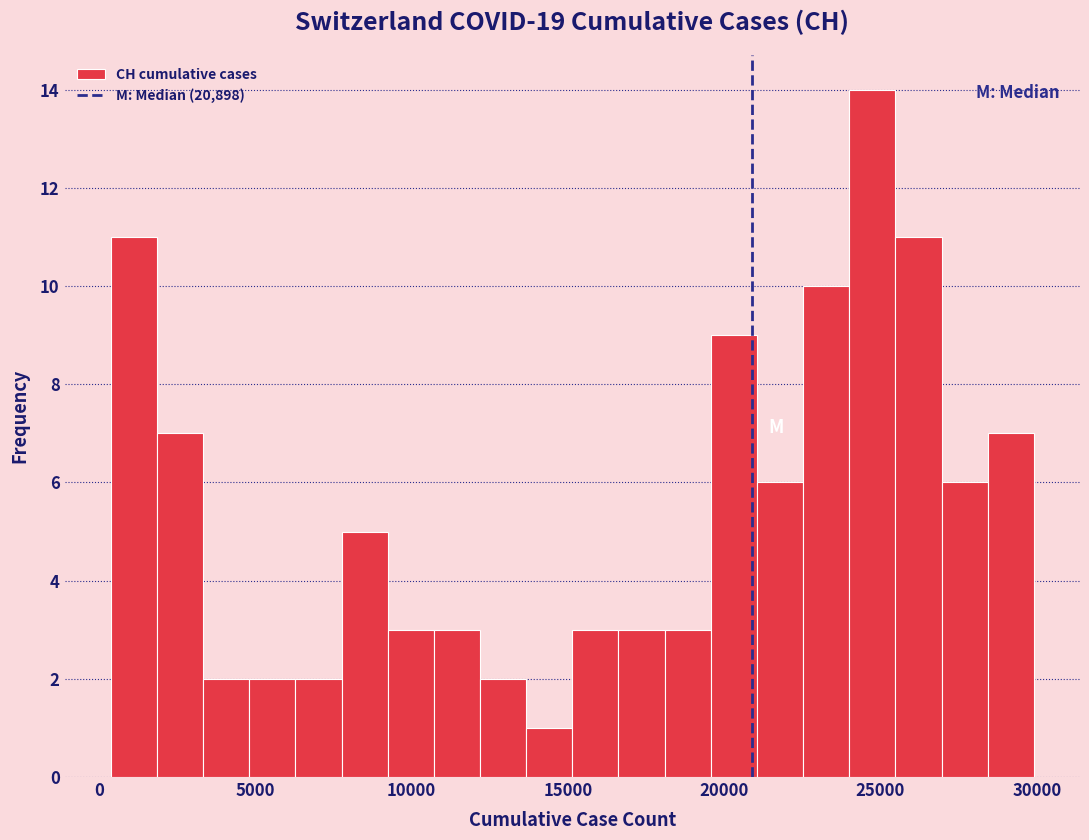

Around what value on the x-axis is the tallest bar? Give the approximate position of its centre, as read against the axis.

24500